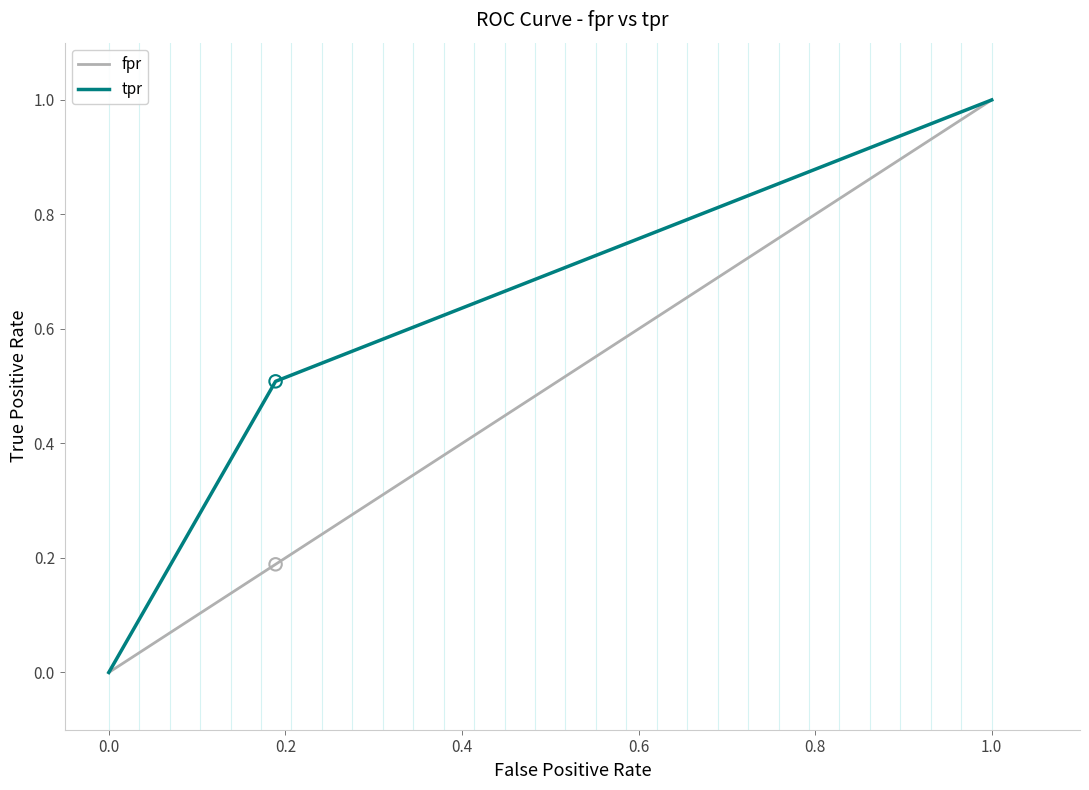

What is the highest value of the fpr series?

1.0